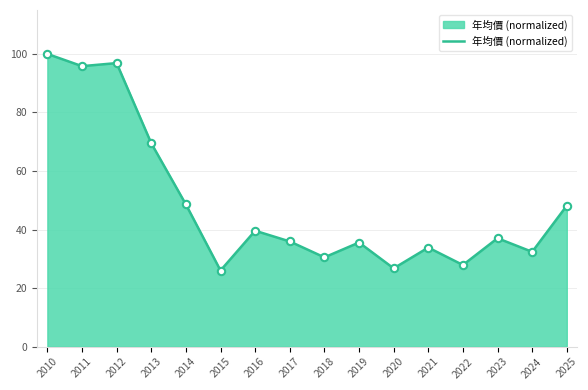

Which has a higher value, 2014 or 2019?

2014